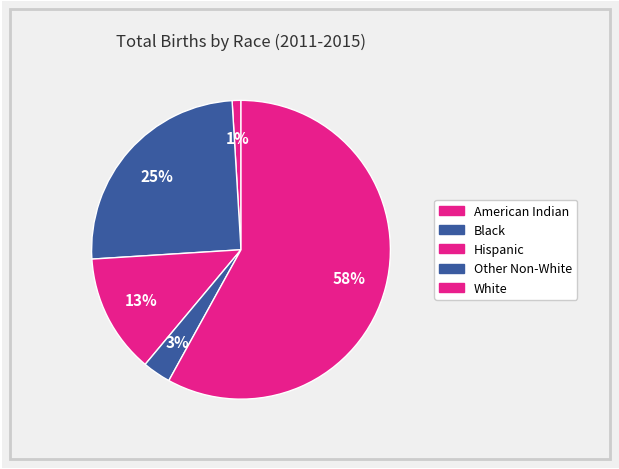

Count the number of slices in the pie.

5